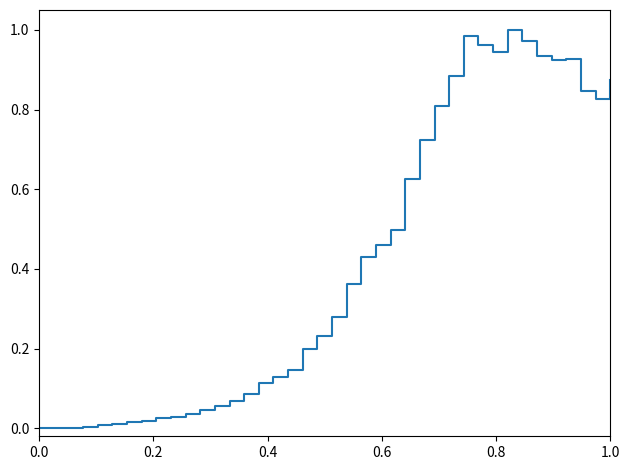

How many lines are shown in the chart?

1